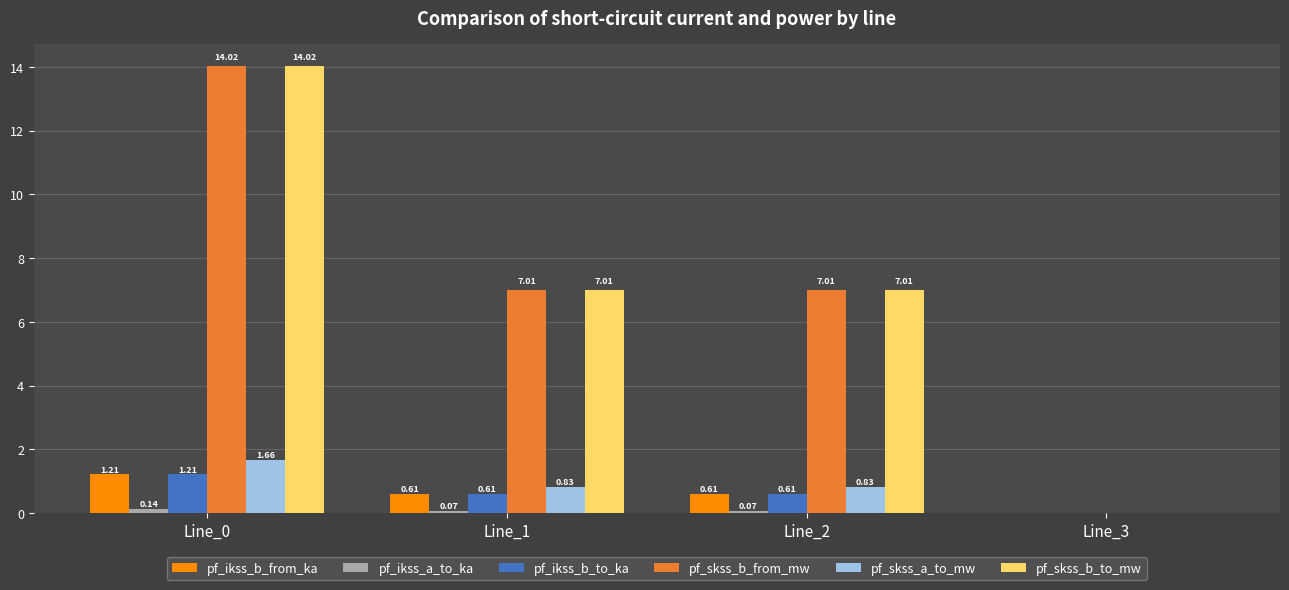

What is the total value across all series at Line_1?

16.1